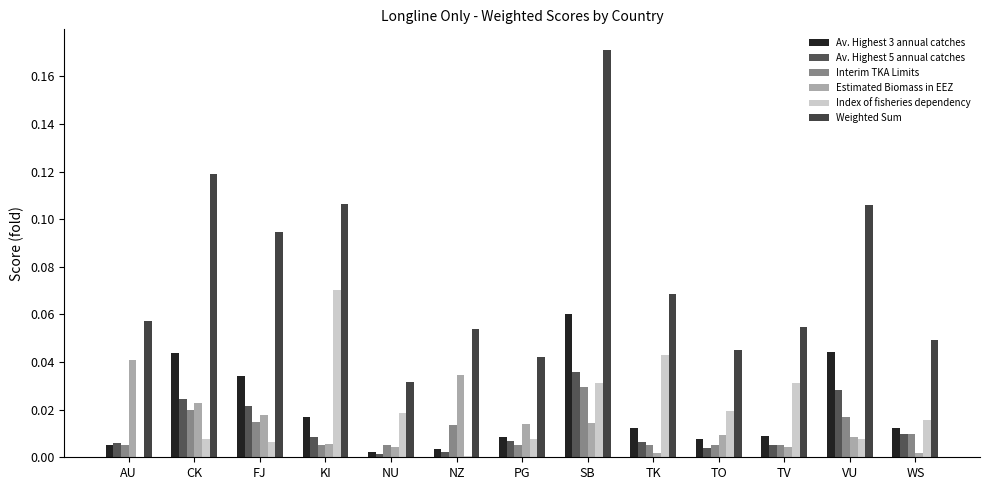

How many groups of bars are there?

13